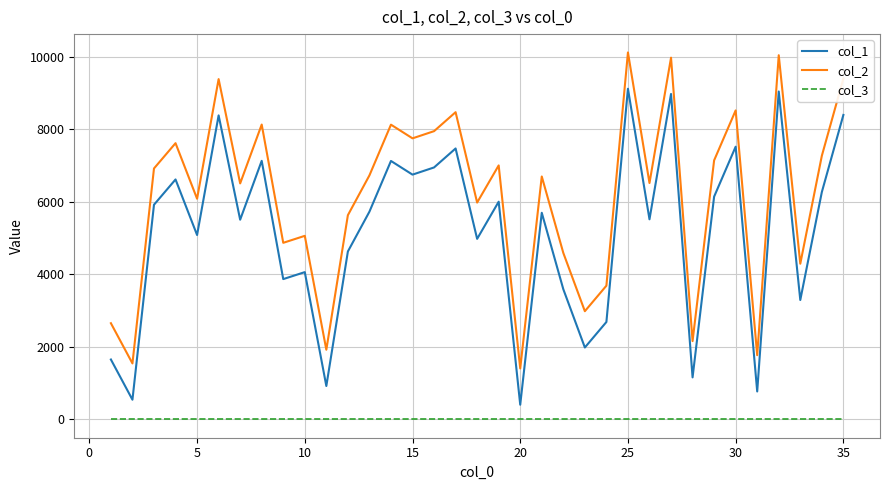

True or false: col_3 and col_2 cross at least once.

False